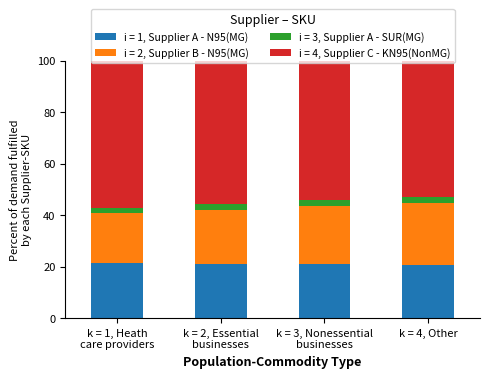

Is it true that FA equals 4.8 at k = 4, Other?

False